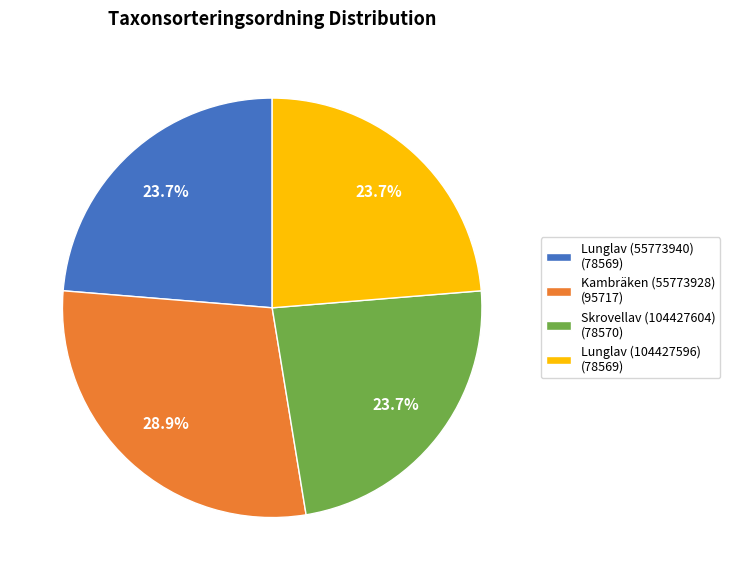

Is the sum of Skrovellav (104427604) and Lunglav (104427596) greater than half?

No